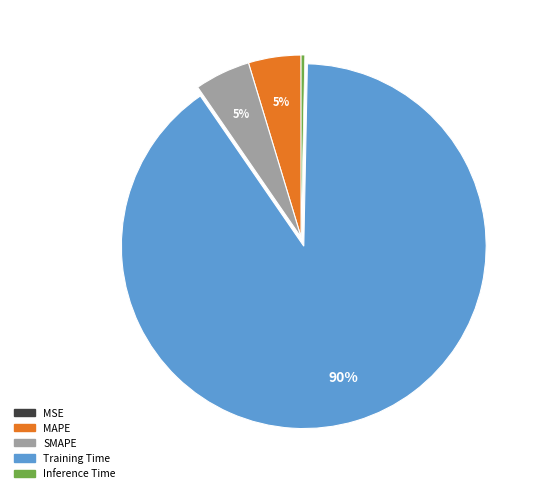

Does Training Time represent more than half of the total?

Yes